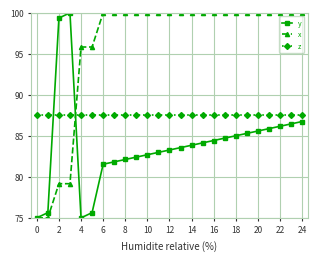

Which series has the largest total across all categories?

x